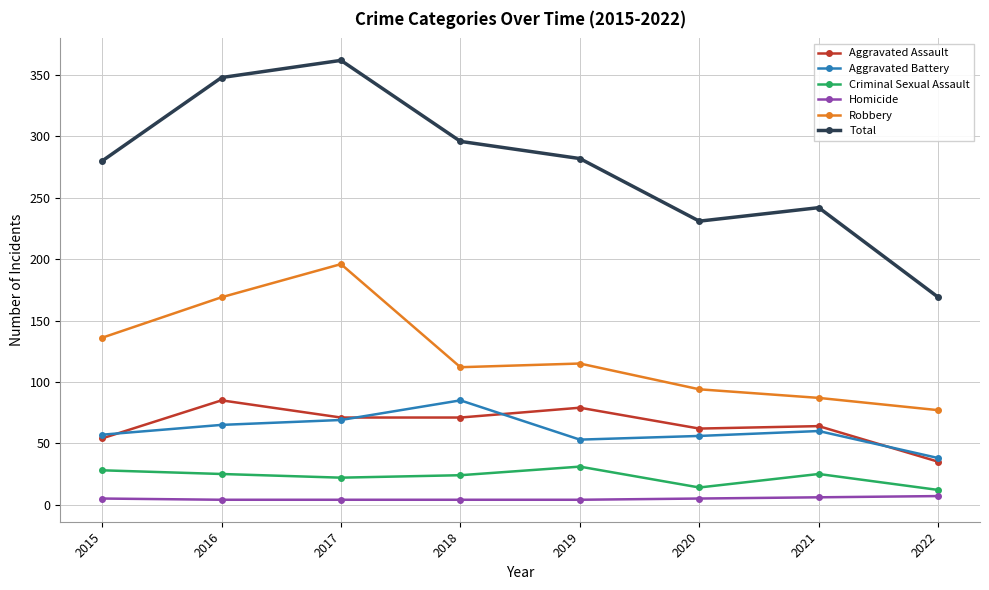

What is the difference between the maximum and minimum values in the Total series?

193